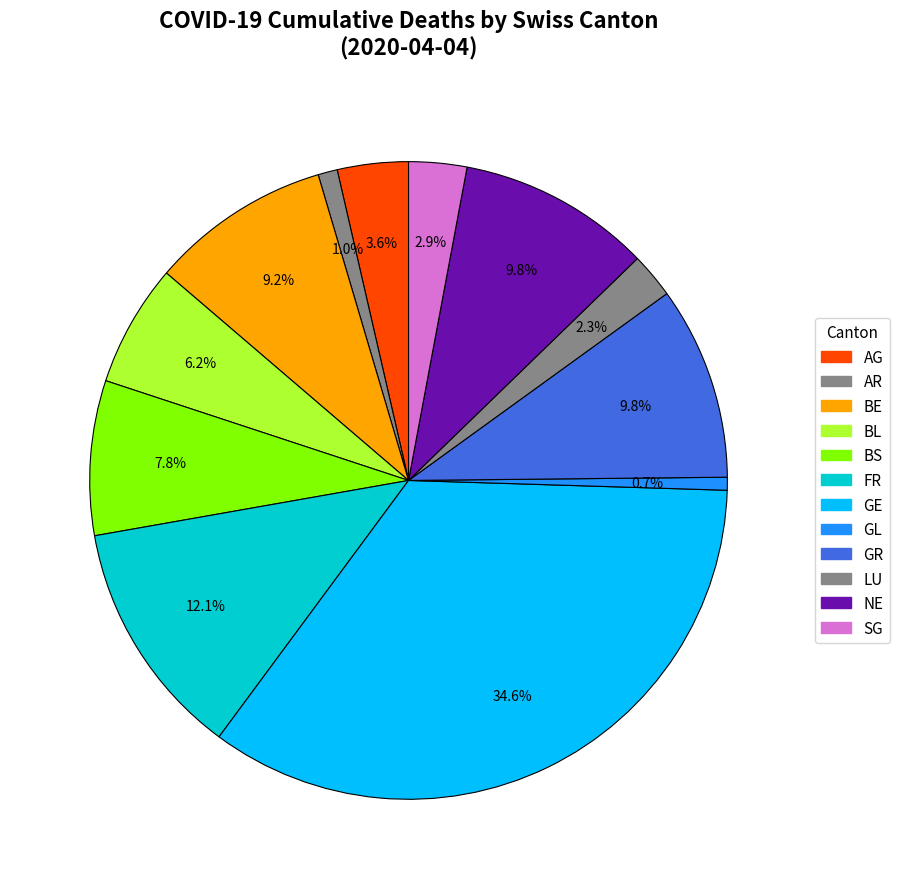

How many segments does this pie chart have?

12